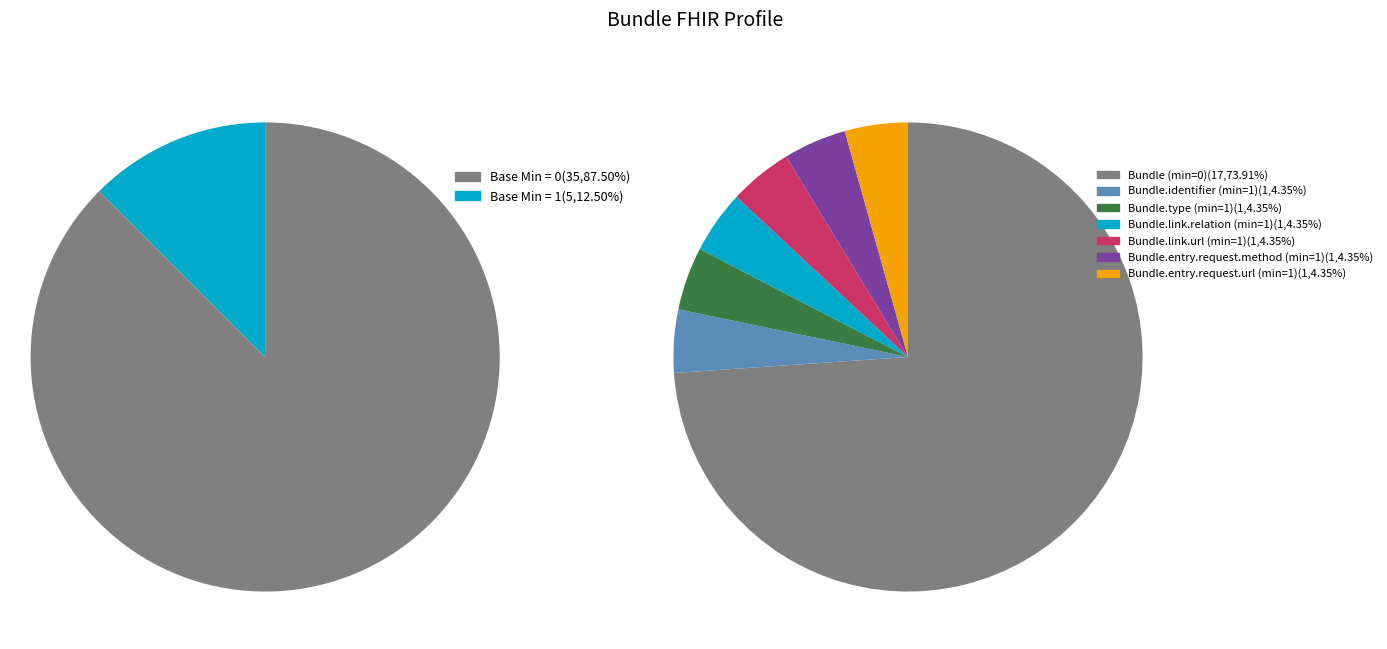

To the nearest percent, what is the average slice percentage?

14%